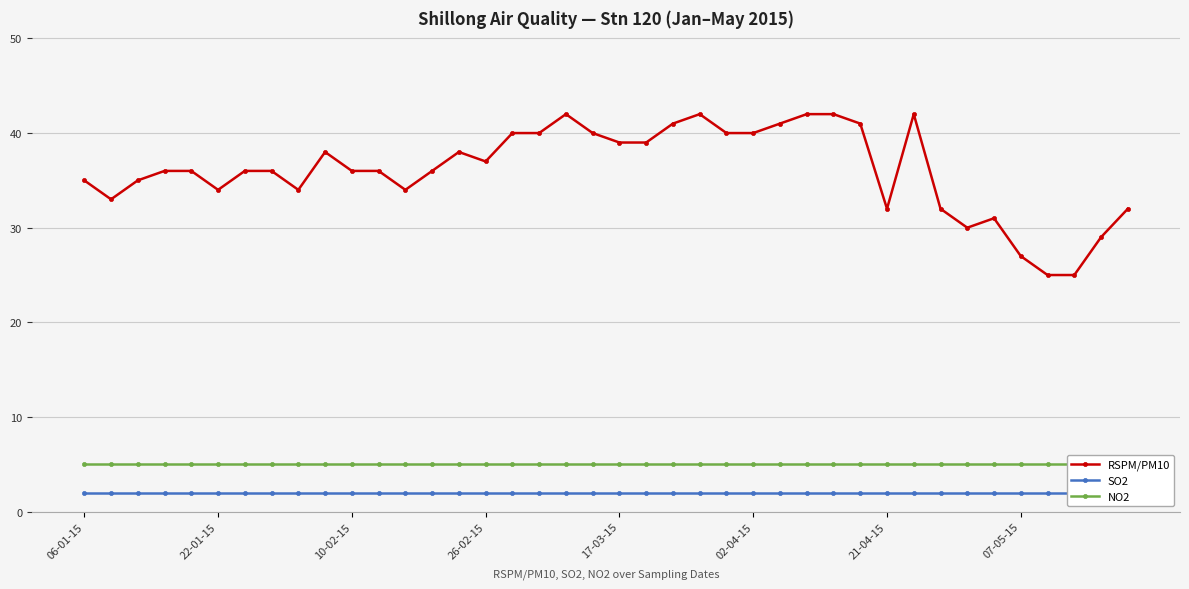

The RSPM/PM10 series shows 40 at 02-04-15. True or false?

True